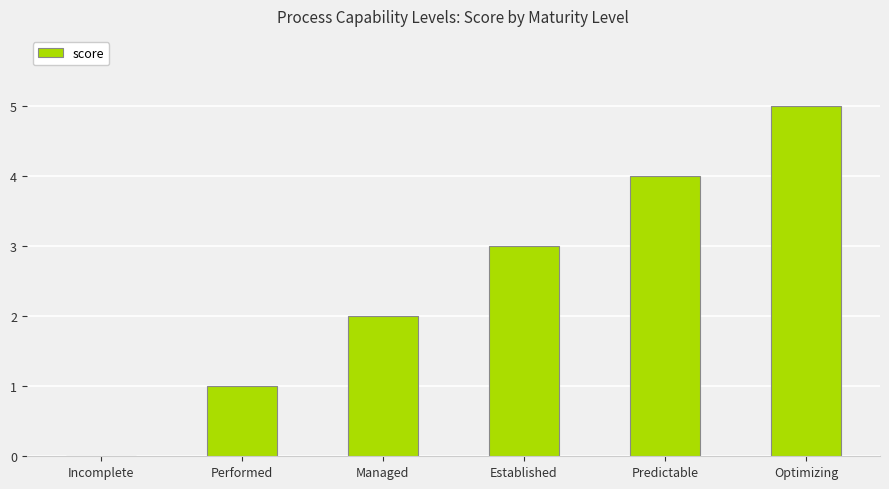

How many categories are shown in the chart?

6